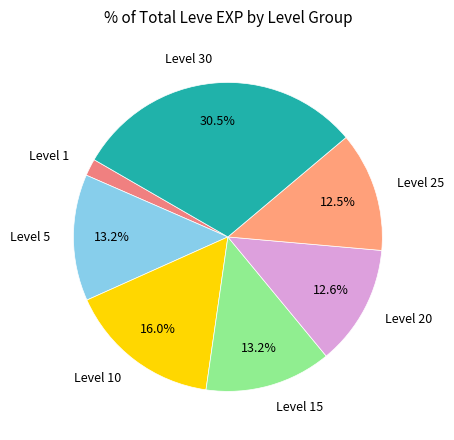

The Level 5 slice represents 27% of the pie. True or false?

False